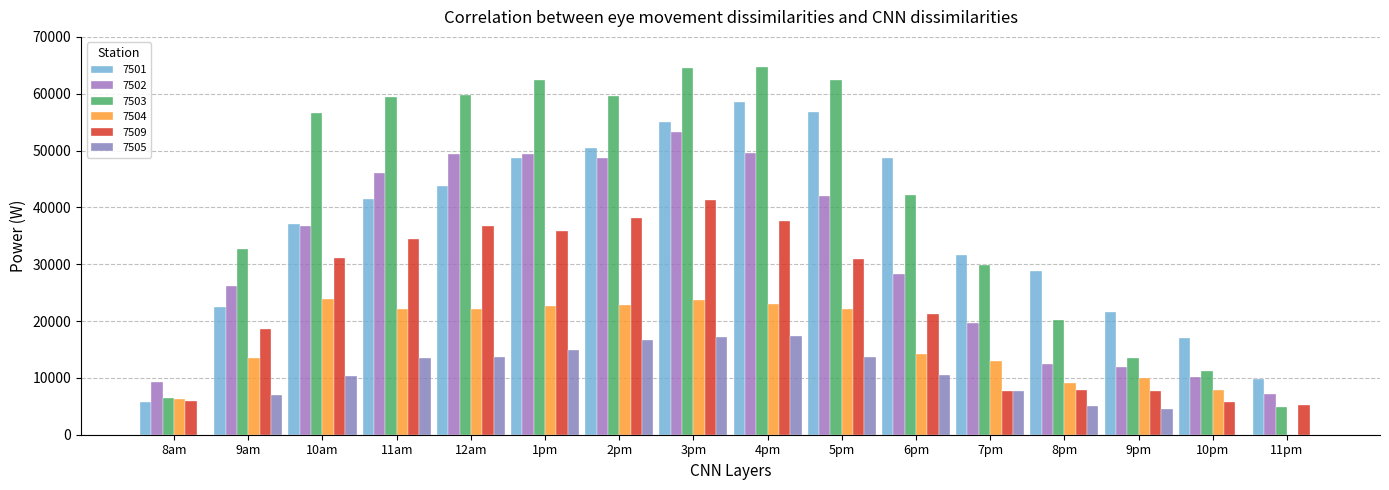

Is the value of 7509 at 11am greater than the value of 7501 at 1pm?

No